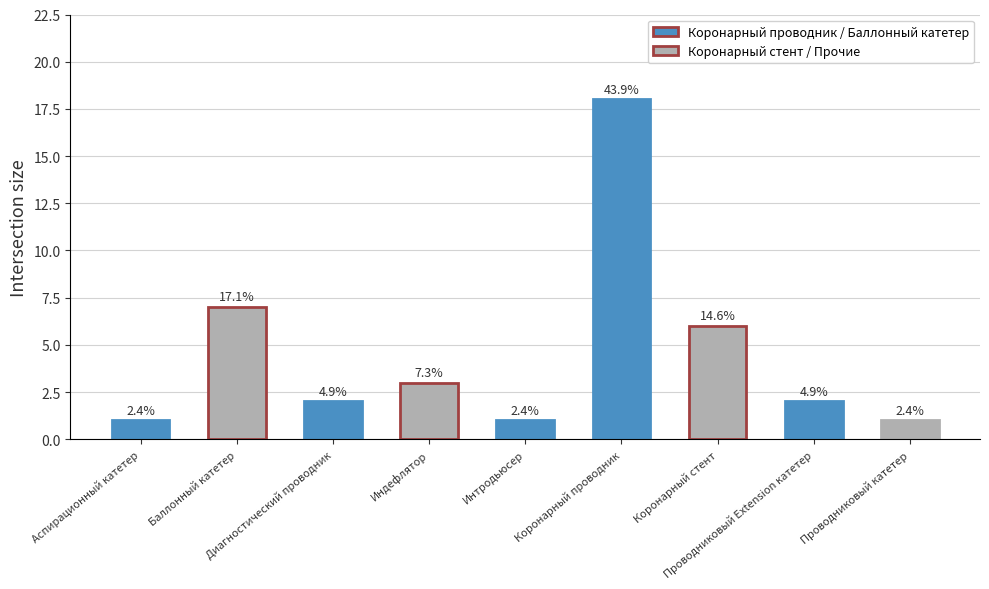

What is the difference between the values at Коронарный стент and Проводниковый Extension катетер?

4